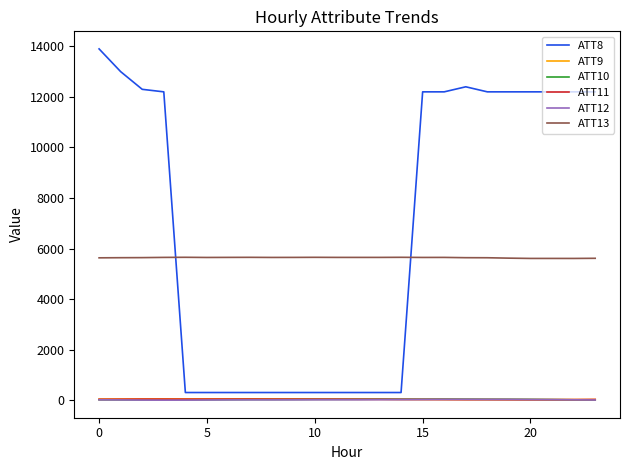

Which series has the largest range (max minus min)?

ATT8